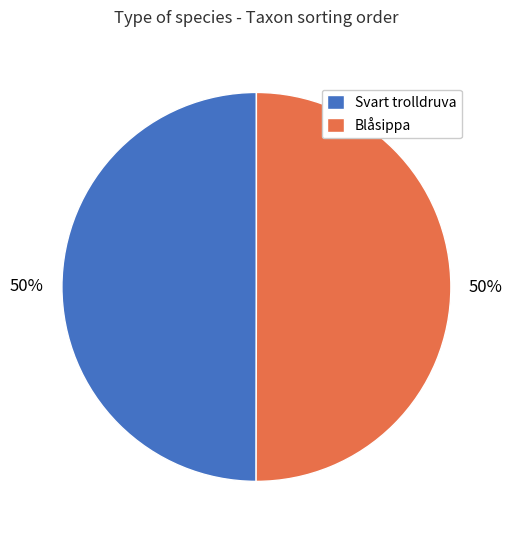

Is the sum of Svart trolldruva and Blåsippa greater than half?

Yes